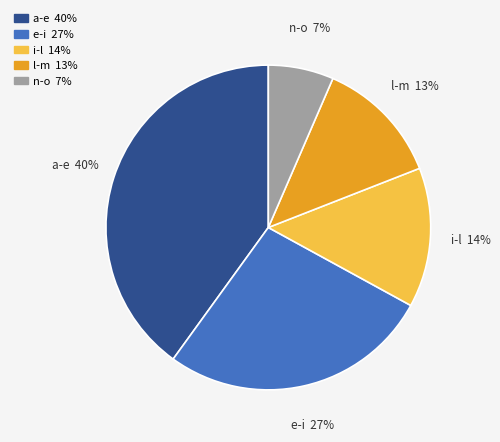

Count the number of slices in the pie.

5